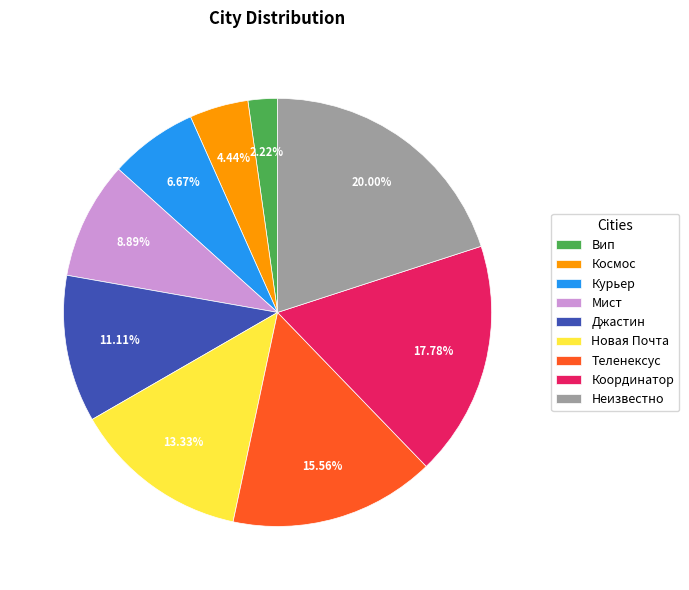

To the nearest percent, what is the difference between the Мист and Джастин slice percentages?

2%